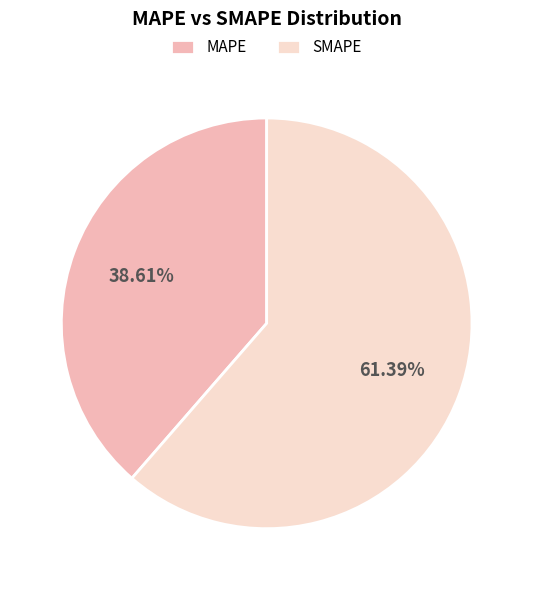

What percentage is the SMAPE slice, to the nearest percent?

61%